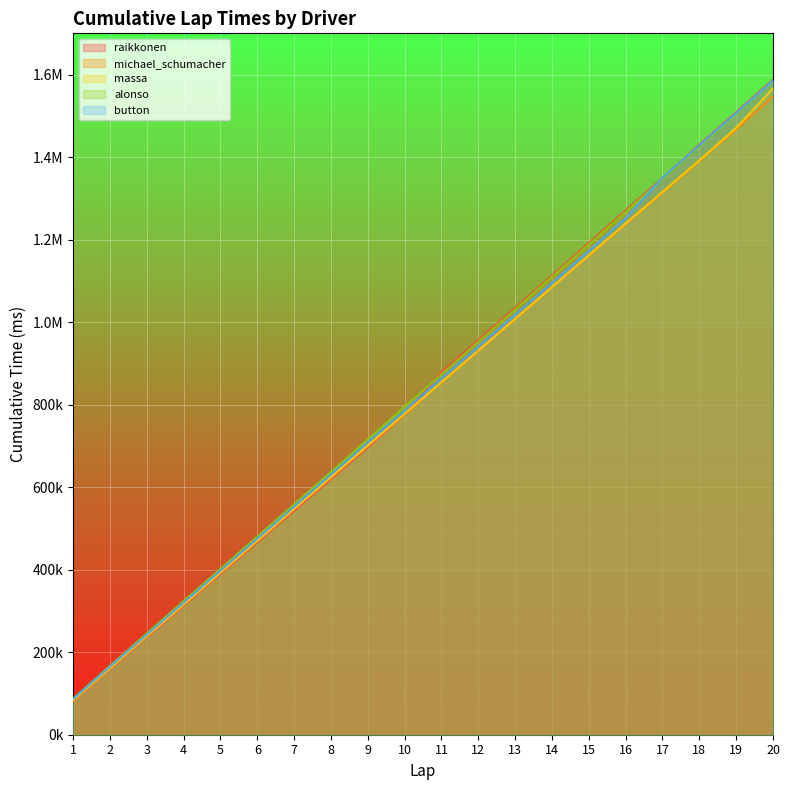

How many data points does each series have?

20